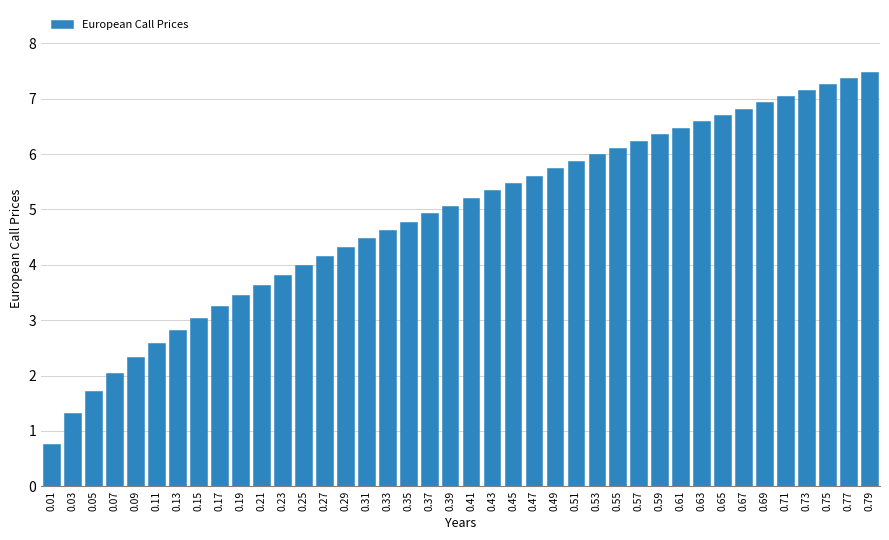

Which has a higher value, 0.69 or 0.03?

0.69